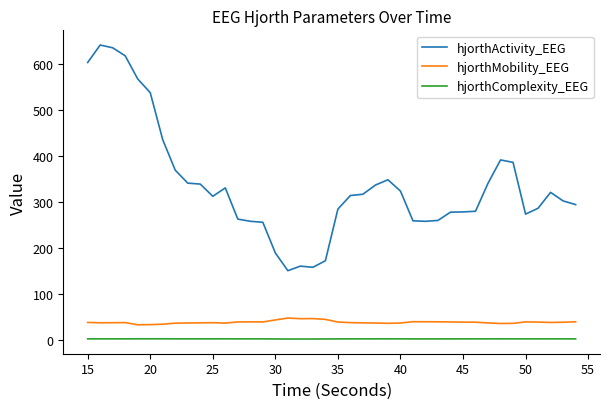

True or false: hjorthMobility_EEG and hjorthActivity_EEG cross at least once.

False